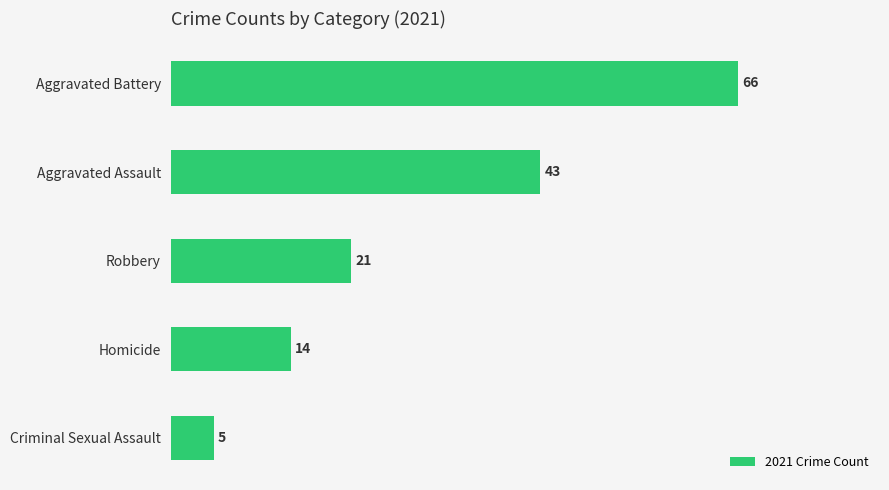

Where is the data nearest to the value 35?

Aggravated Assault